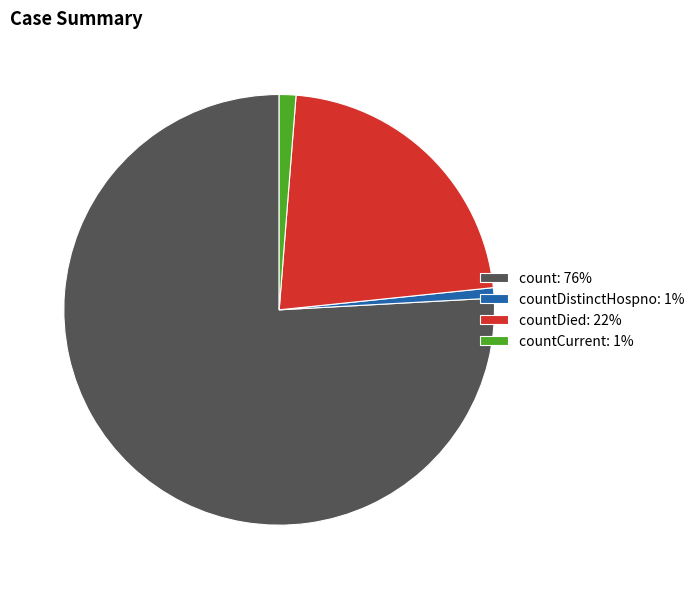

What is the ratio of the value at countDistinctHospno: 1% to the value at countCurrent: 1%?

0.6